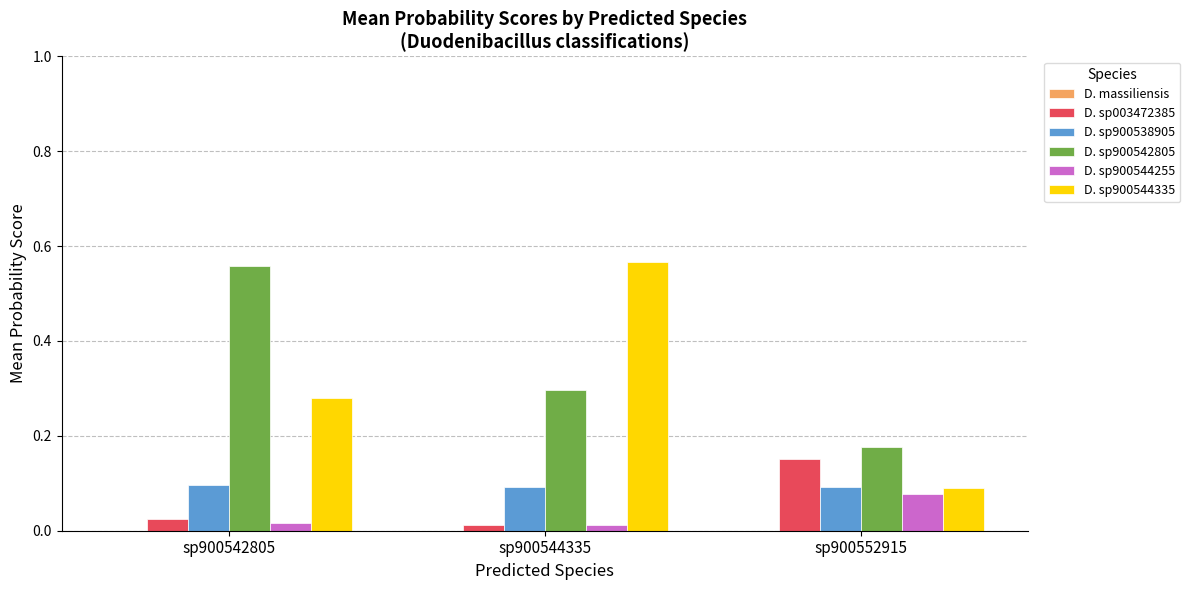

True or false: D. sp900544255 has a value of 0.0 at sp900542805.

True